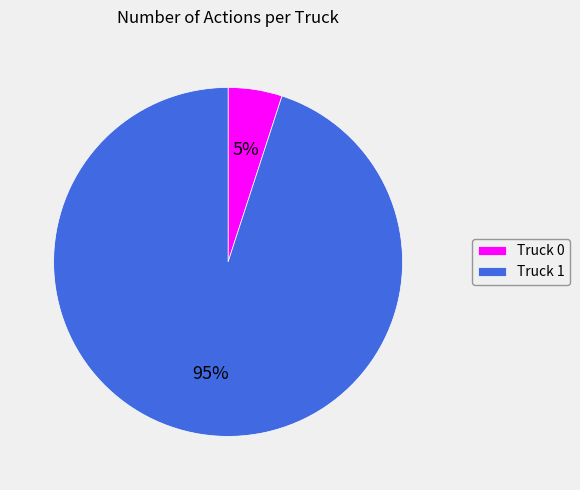

Which has a higher value, Truck 0 or Truck 1?

Truck 1